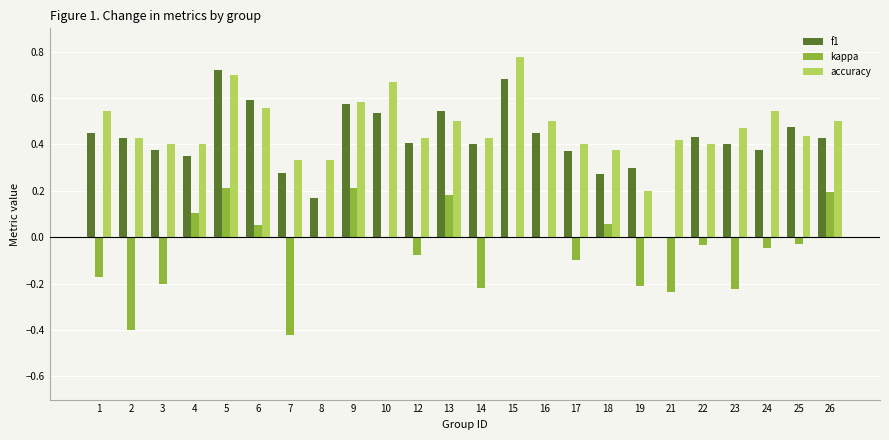

The value of kappa at 26 is 0.2. True or false?

True